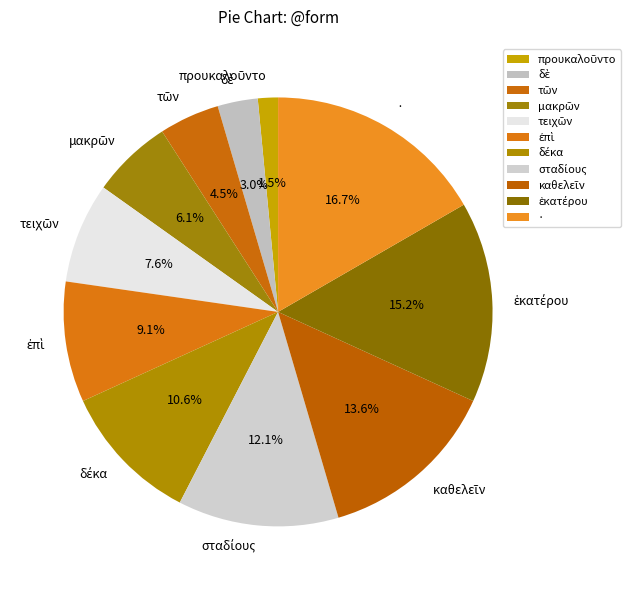

Count the number of slices in the pie.

11